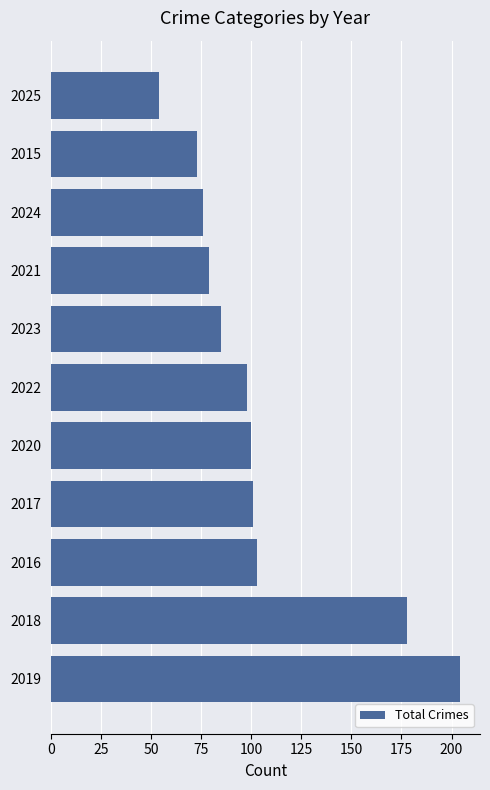

What is the greatest value displayed?

204